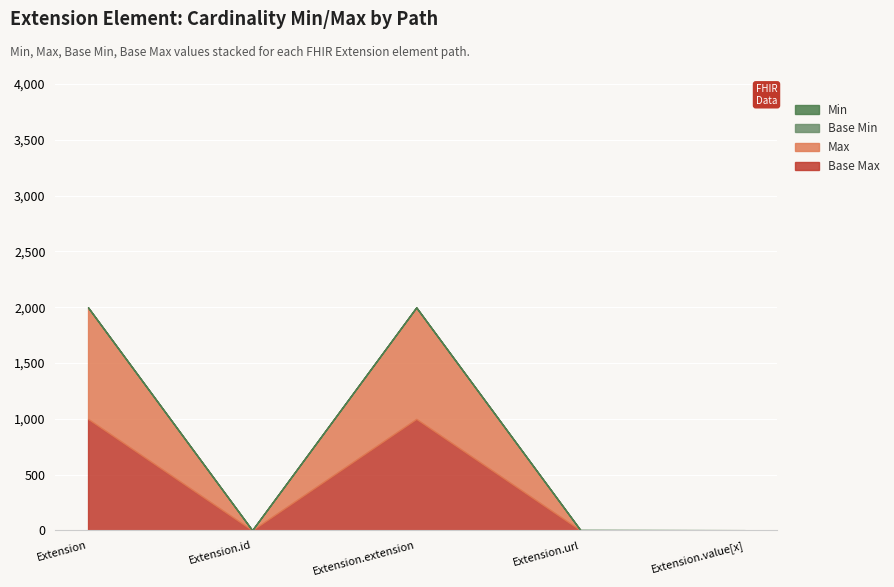

True or false: Base Min has a value of 1 at Extension.url.

True